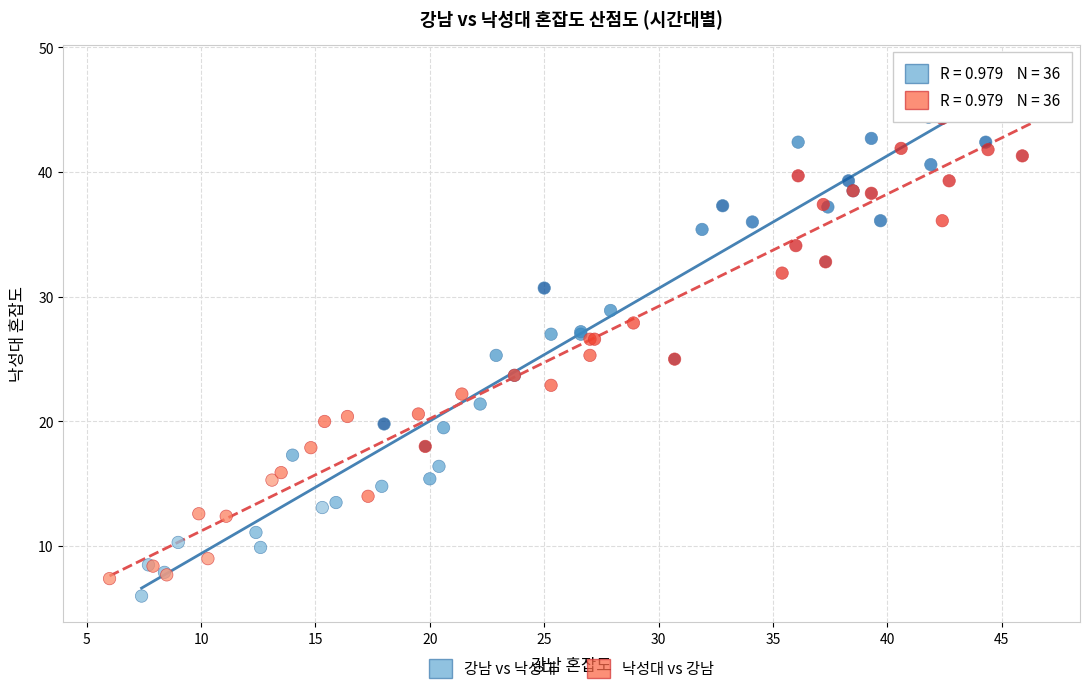

What are all the series names shown in the legend?

강남 vs 낙성대, 낙성대 vs 강남